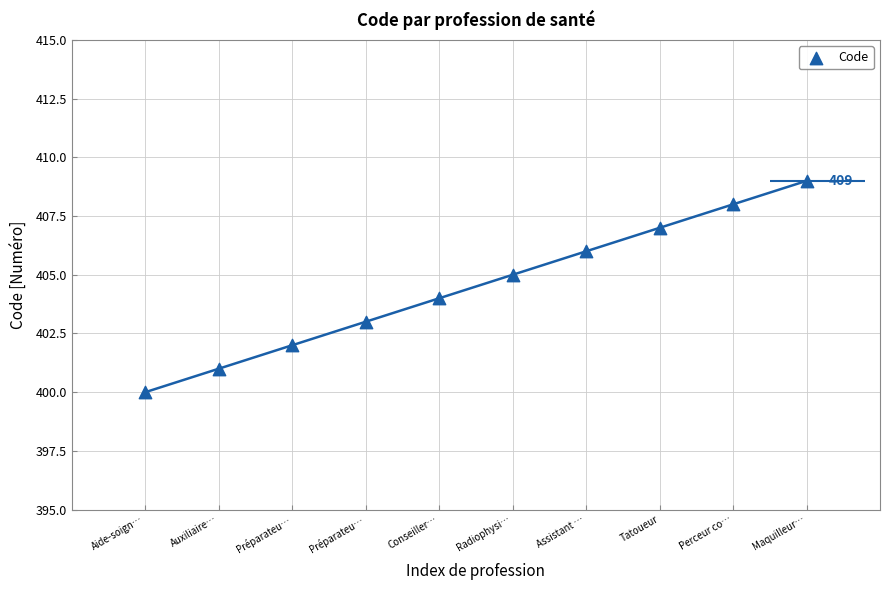

What is the ratio of the value at Radiophysi… to the value at Préparateu…?

1.0